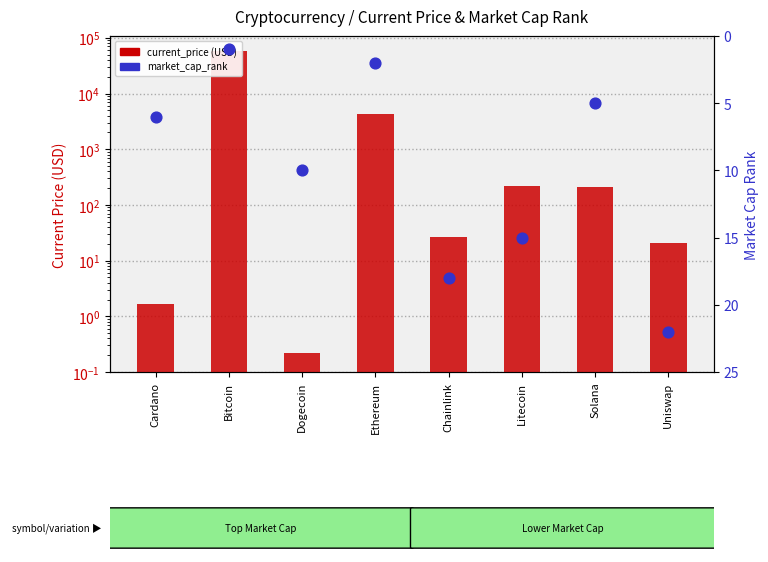

What are all the series names shown in the legend?

current_price (USD), market_cap_rank